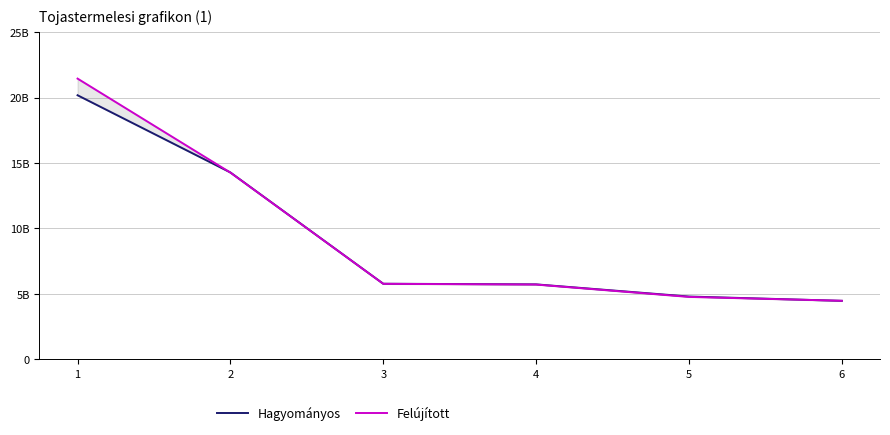

The value of Felújított at 3 is 5765976582.9. True or false?

True